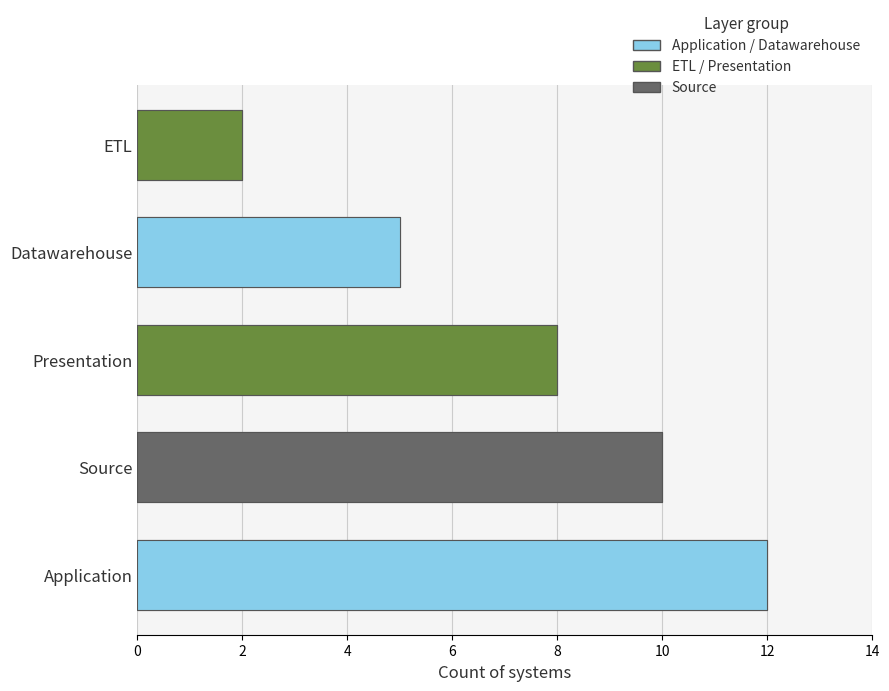

Reading left to right, extract all data points from this chart.

12	5	2	8	10